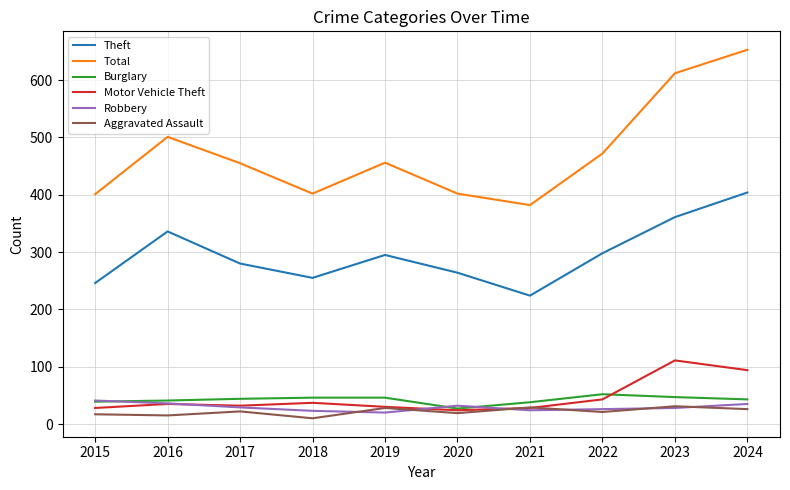

Is it true that Motor Vehicle Theft equals 53 at 2023?

False